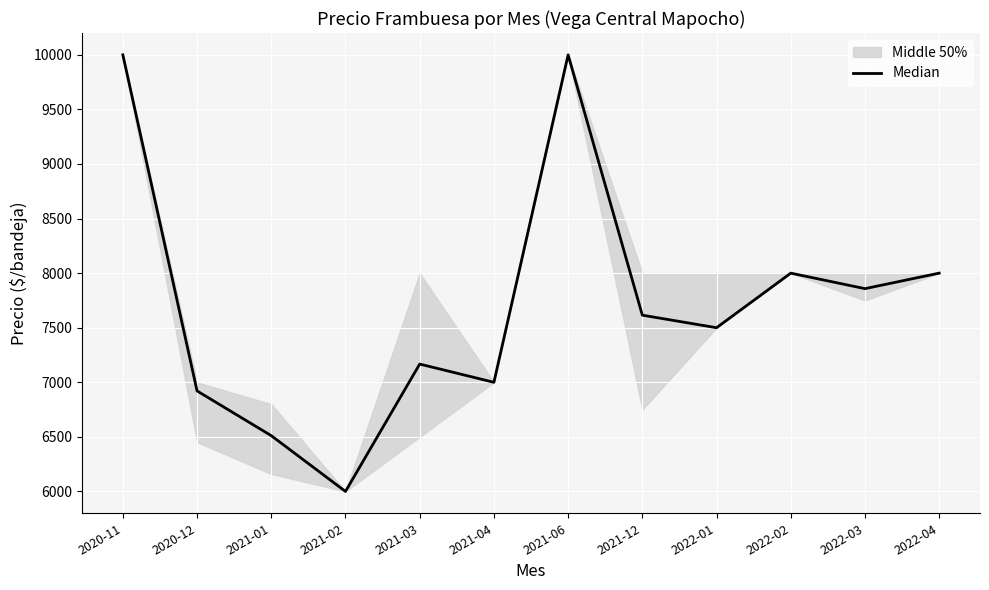

What is the difference between the maximum and minimum values?

4000